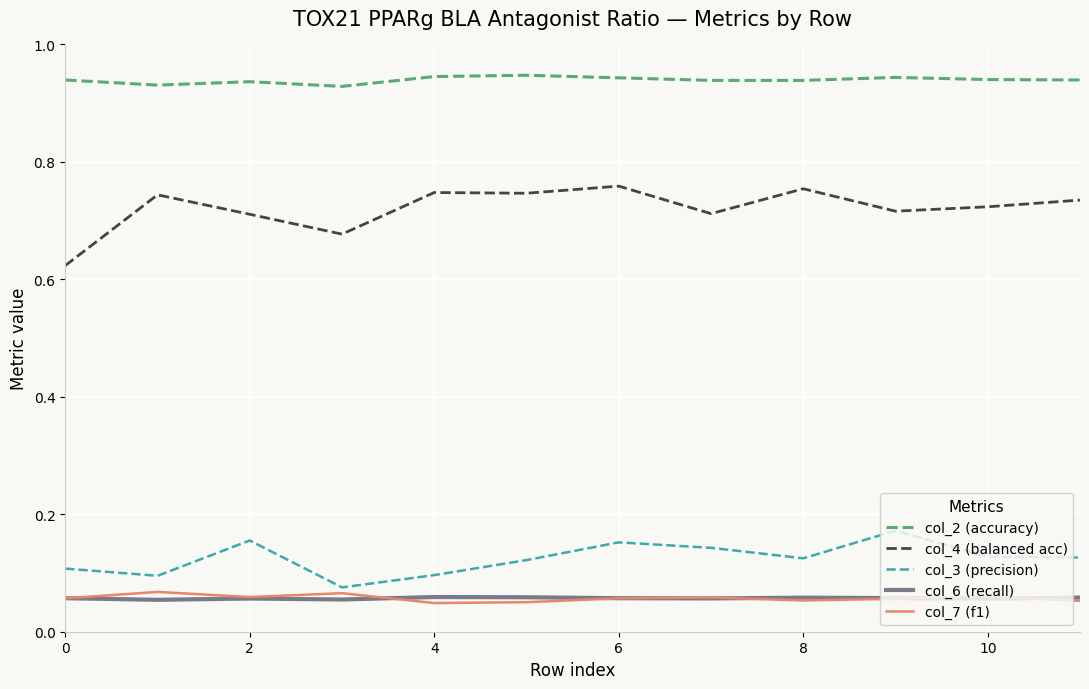

True or false: col_6 (recall) and col_4 (balanced acc) intersect in this chart.

False